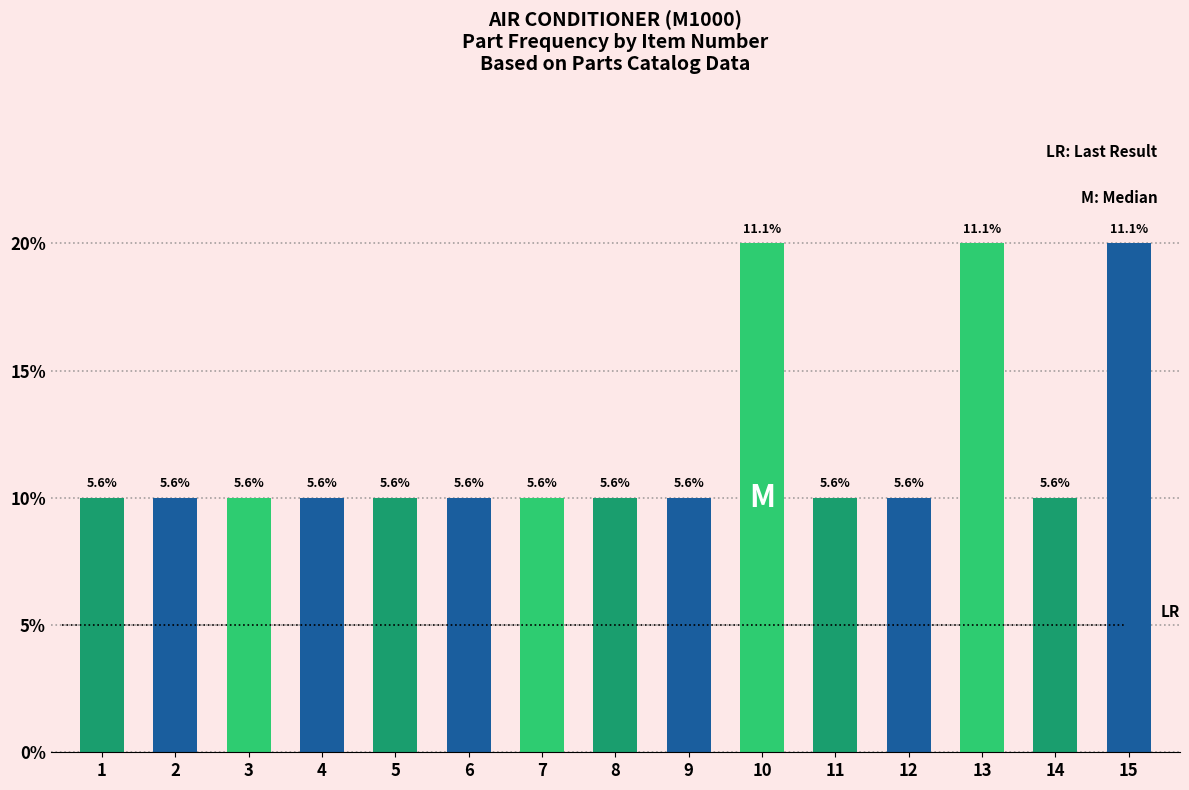

The value at 9 is 1. True or false?

True